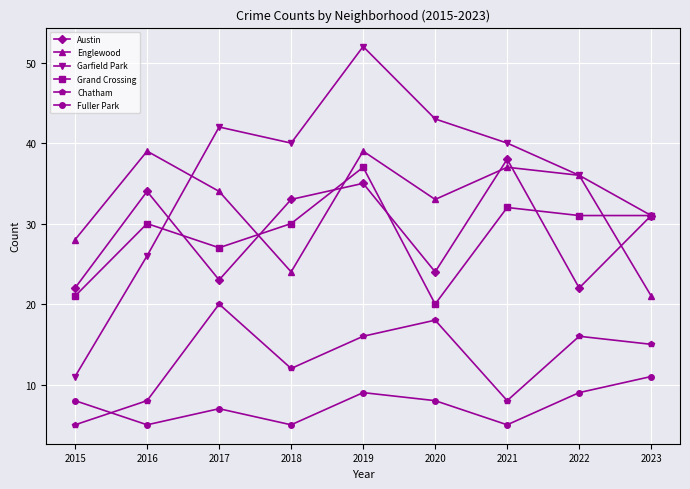

The Englewood series shows 15 at 2019. True or false?

False